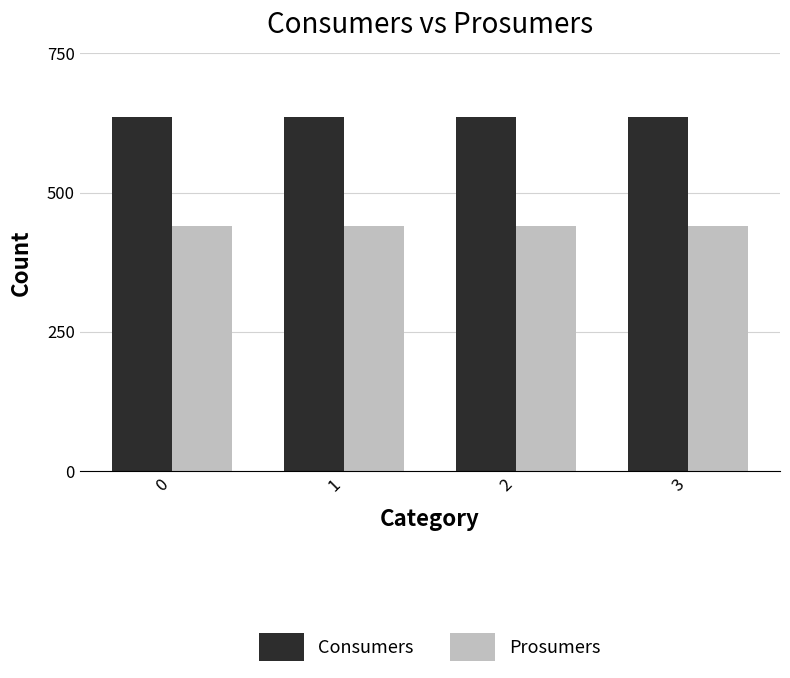

Reading left to right, extract all data points from this chart.

Consumers: 635	635	635	635
Prosumers: 440	440	440	440